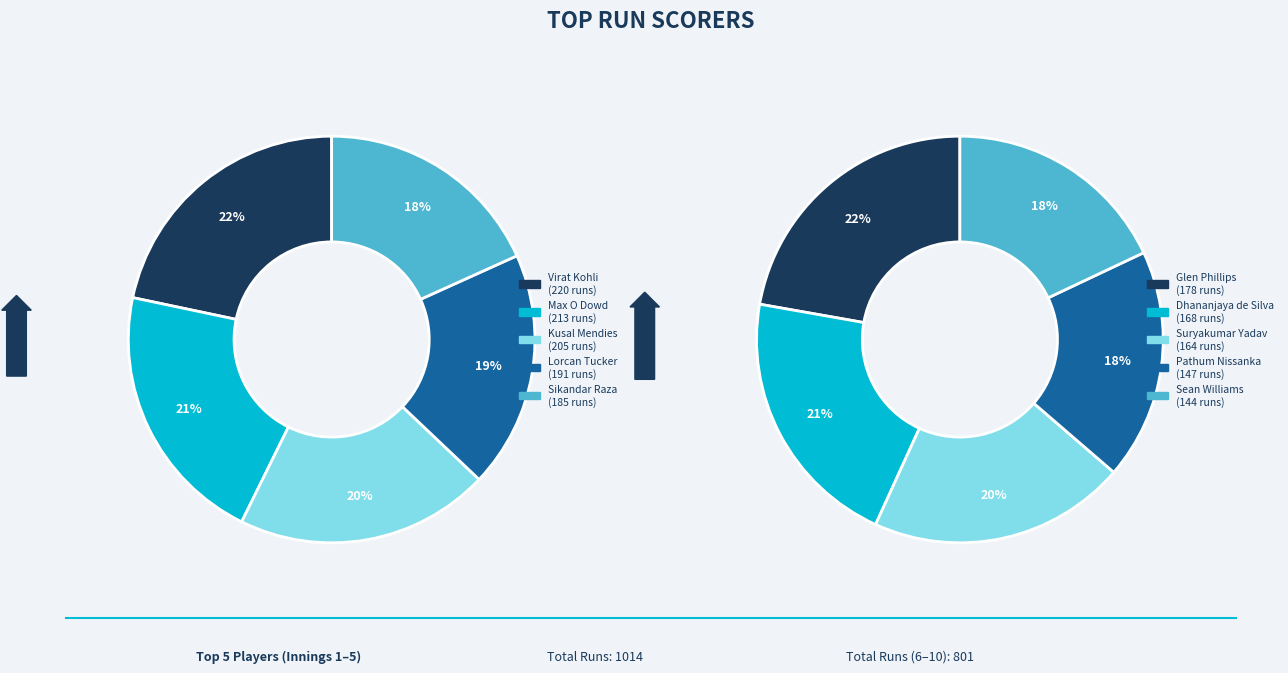

Rank the categories by value from lowest to highest.

Sean Williams, Pathum Nissanka, Suryakumar Yadav, Dhananjaya de Silva, Glen Phillips, Sikandar Raza, Lorcan Tucker, Kusal Mendies, Max O Dowd, Virat Kohli